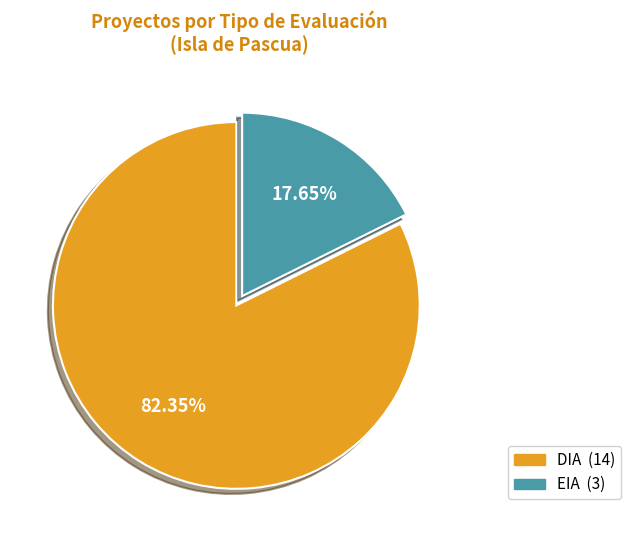

The EIA slice represents 4% of the pie. True or false?

False